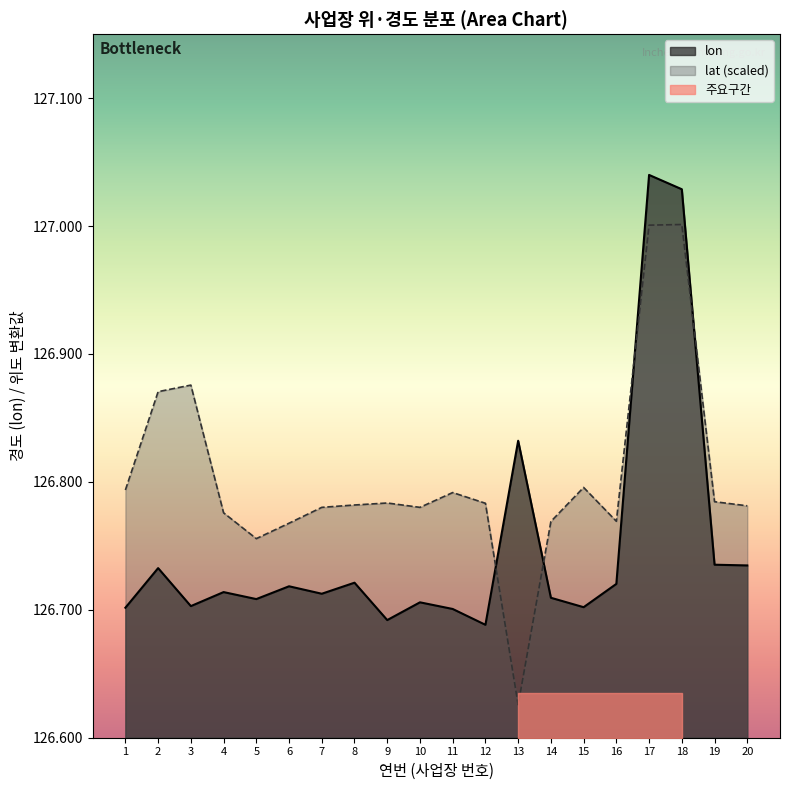

Between 14 and 19, which series saw the biggest shift?

lon